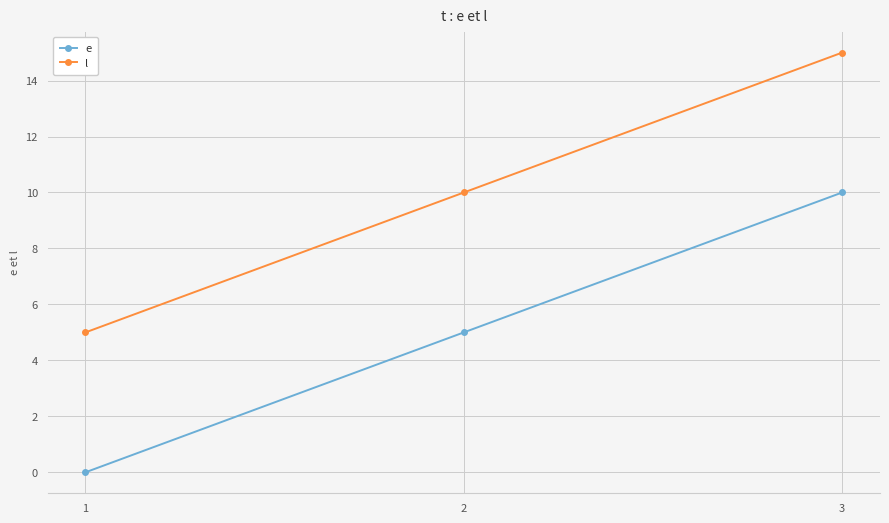

Reading left to right, transcribe all the data shown in this chart.

e: 0	5	10
l: 5	10	15